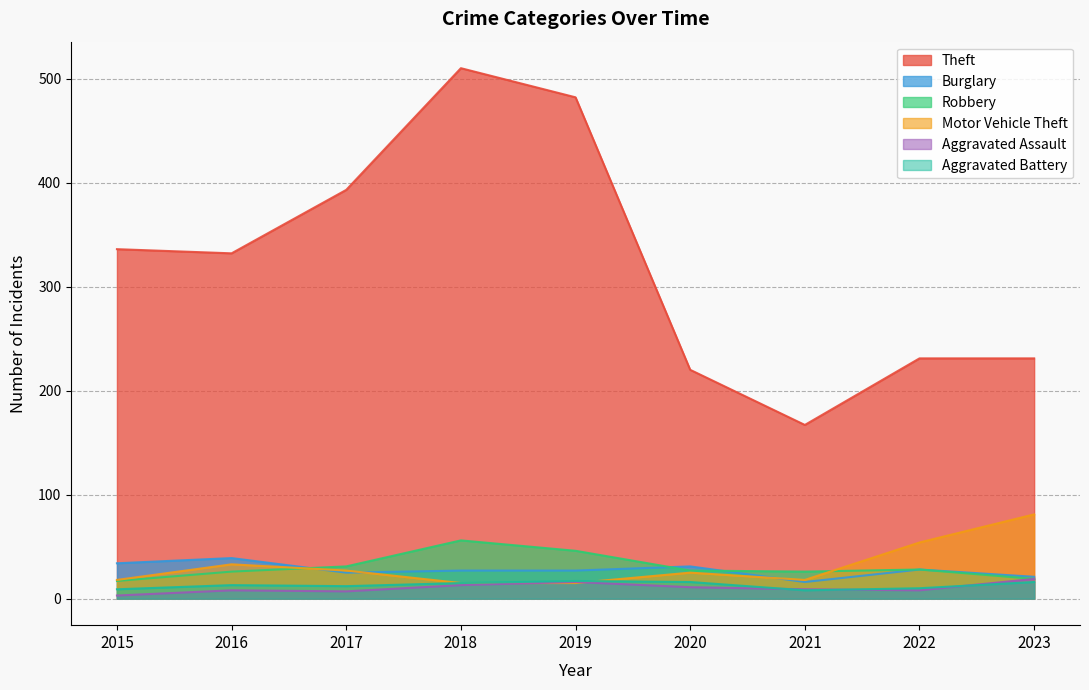

How many interior local valleys does the Theft series have?

2